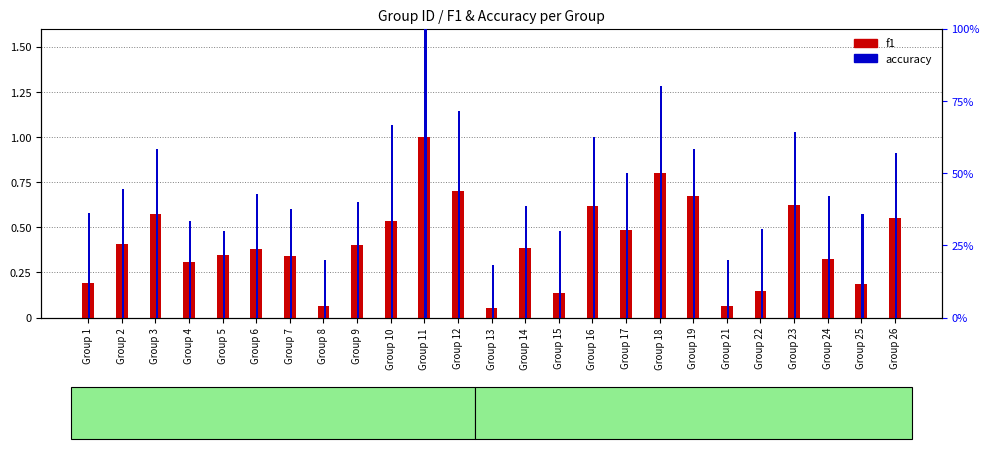

Is it true that f1 equals 0.4 at Group 18?

False